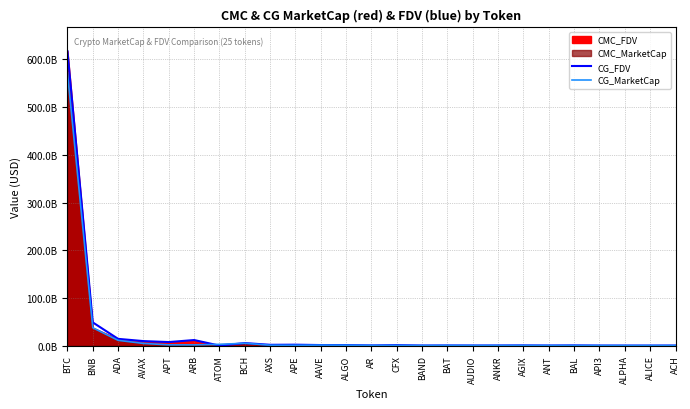

How many lines are shown in the chart?

2